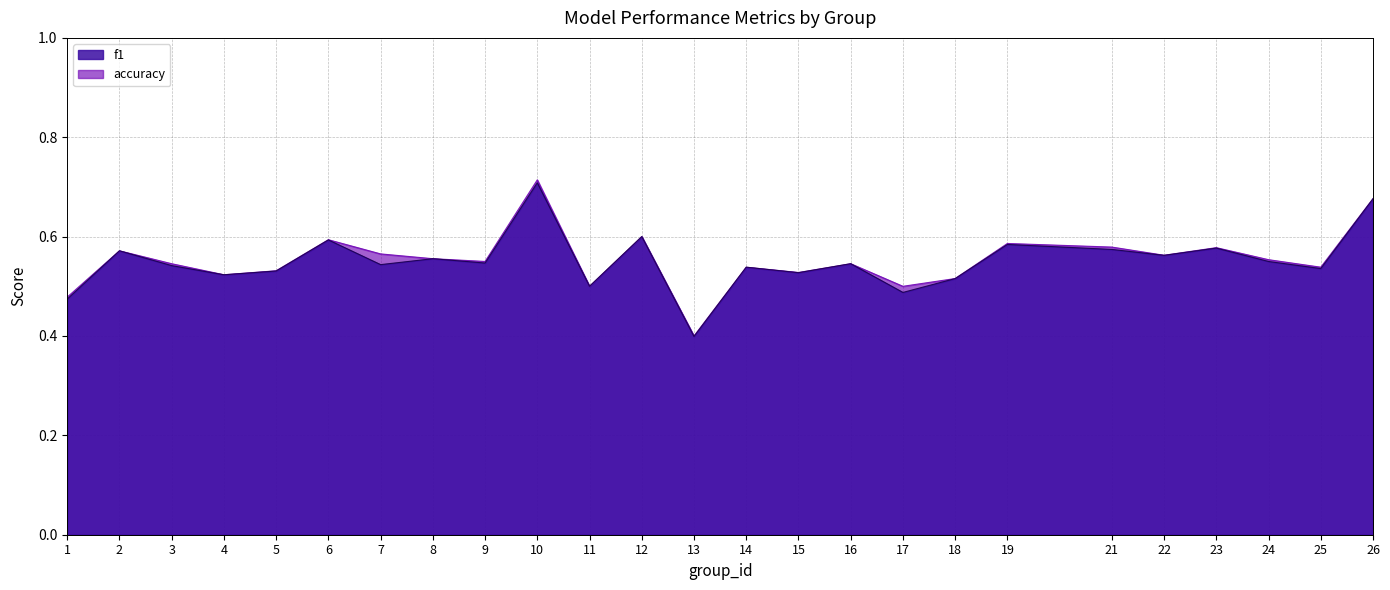

Where is the first local maximum for f1?

2